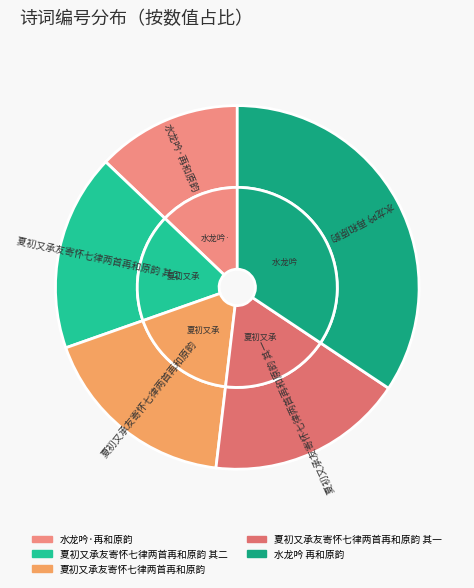

How much of the chart is everything except 夏初又承友寄怀七律两首再和原韵 其二?

82.5%